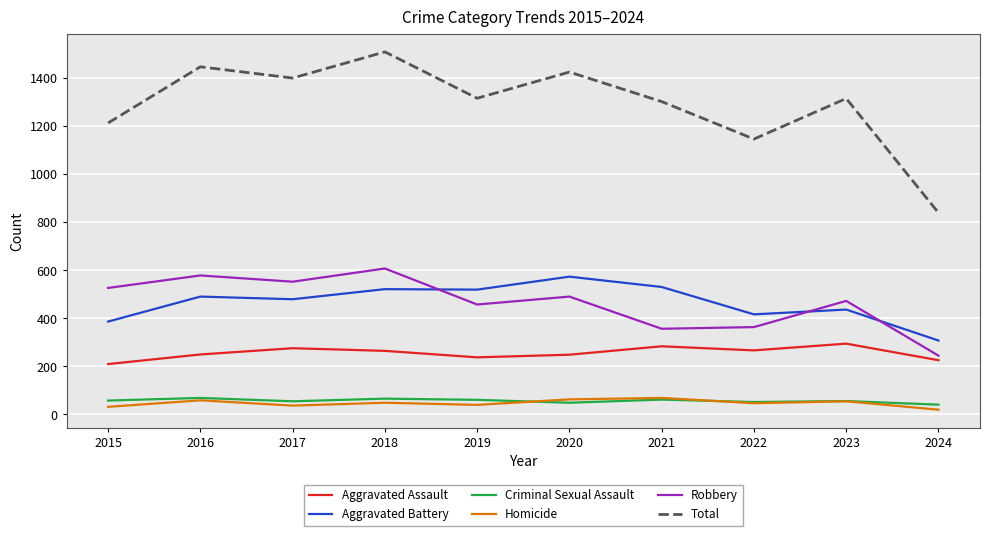

What are all the series names shown in the legend?

Aggravated Assault, Aggravated Battery, Criminal Sexual Assault, Homicide, Robbery, Total